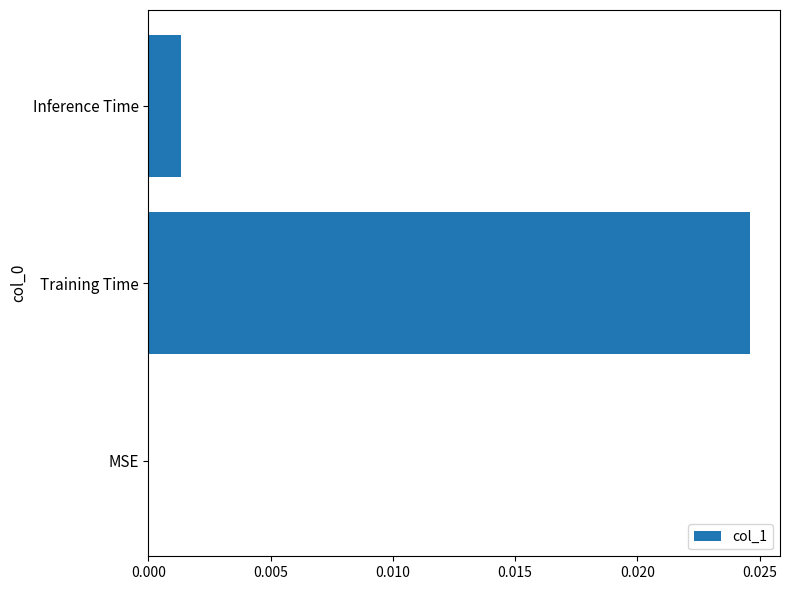

How many values are above zero?

2